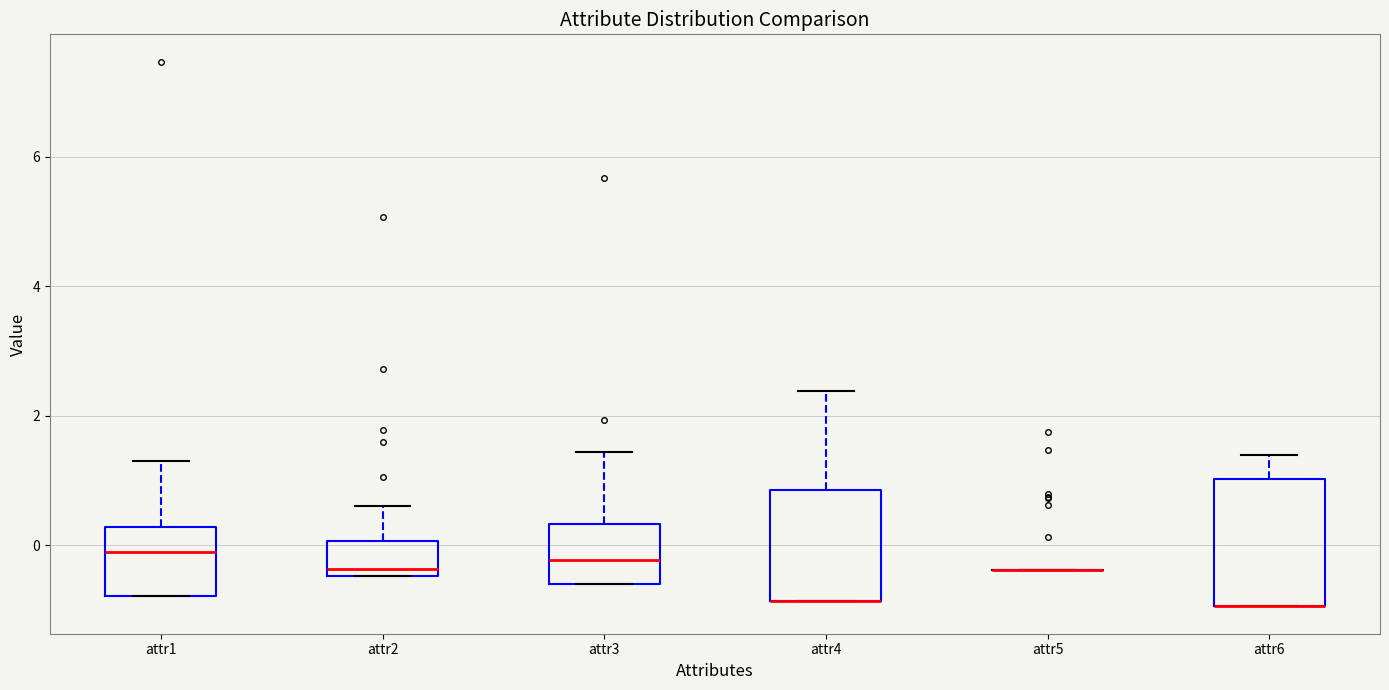

Reading left to right, read every box against the y-axis: the position of its median line, the range the box covers, and the ends of its whiskers. The values are not printed on the chart, so give them approximately, as read against the axis.

attr1: median -0.2, box -0.8 to 0.2, whiskers -0.8 to 1.4
attr2: median -0.4 (just above the box's lower edge), box -0.4 to 0.0, whiskers -0.4 to 0.6
attr3: median -0.2, box -0.6 to 0.4, whiskers -0.6 to 1.4
attr4: median -0.8 (drawn on the box's lower edge), box -0.8 to 0.8, whiskers -0.8 to 2.4
attr5: box collapsed to a line at -0.4, whiskers -0.4 to -0.4
attr6: median -1.0 (drawn on the box's lower edge), box -1.0 to 1.0, whiskers -1.0 to 1.4